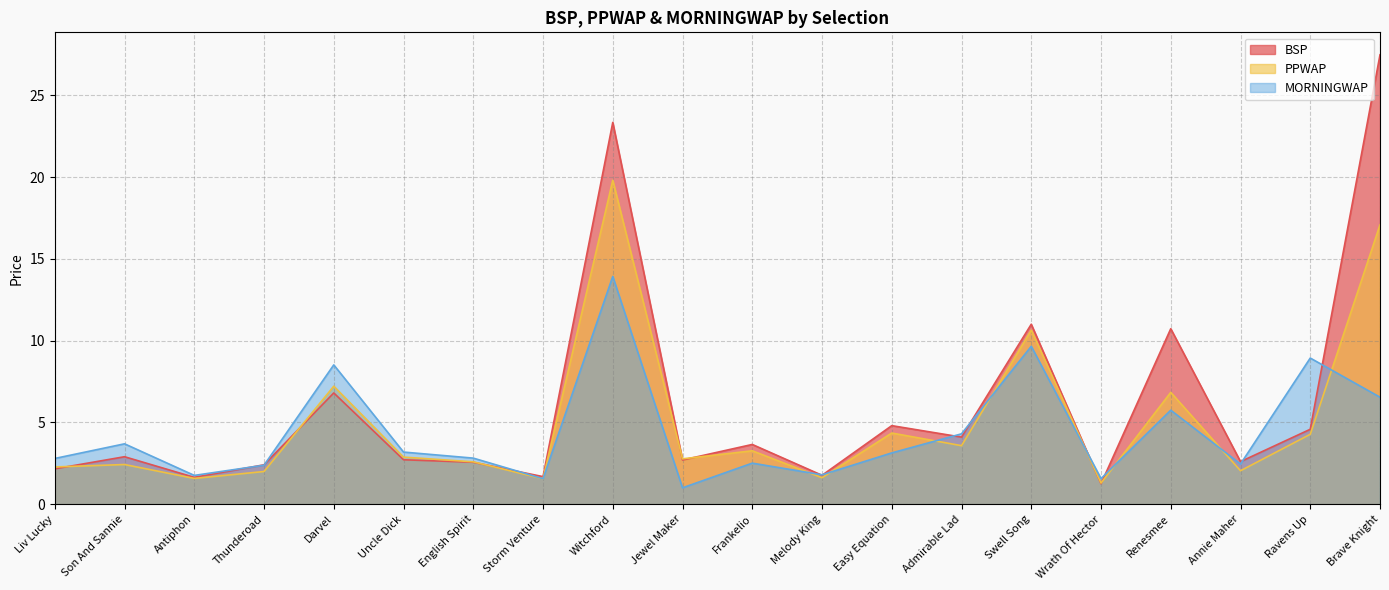

How many values in the PPWAP series are below 2?

5